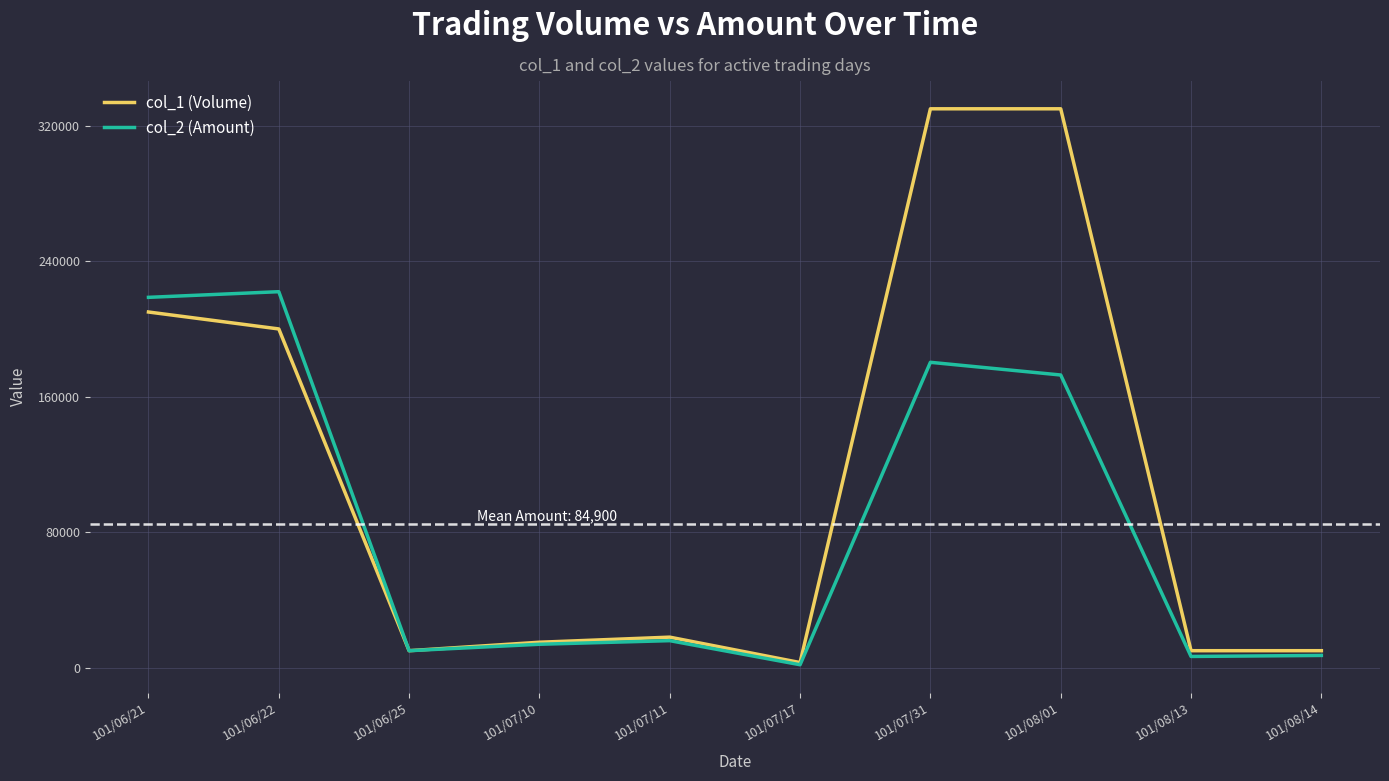

What is the greatest value displayed?

330000